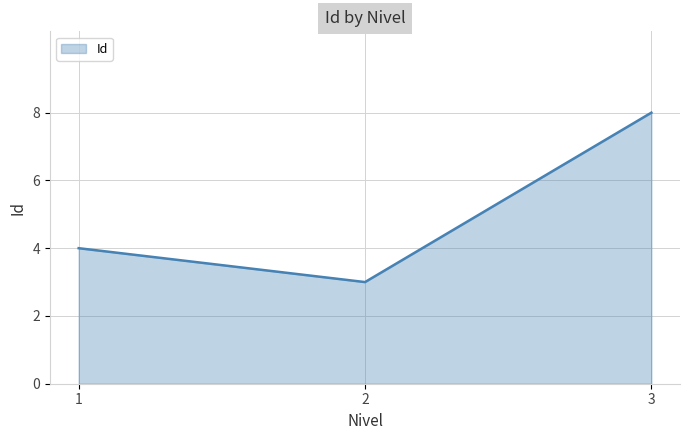

What is the smallest value displayed?

3